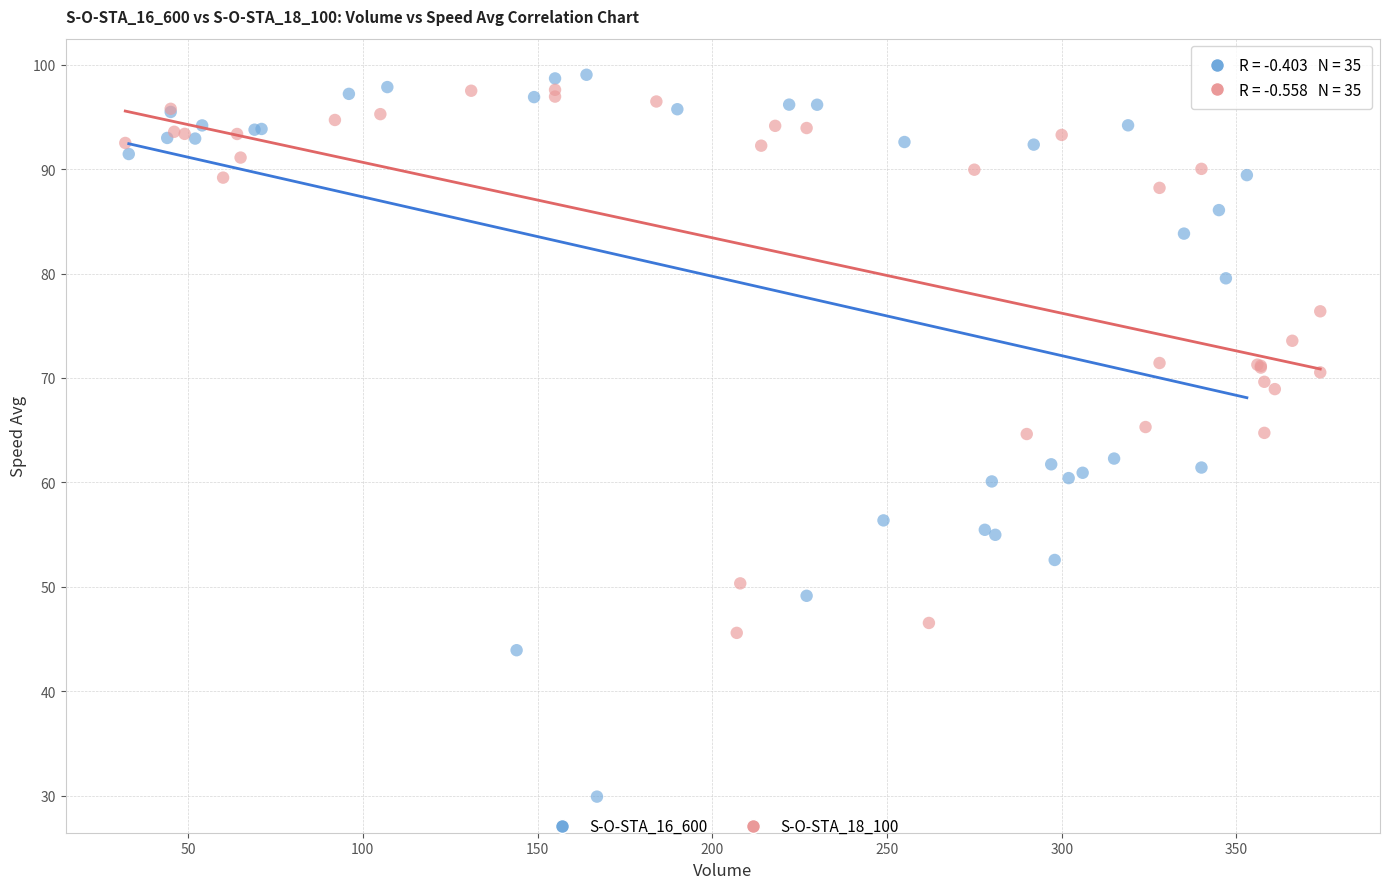

Which series has the widest spread of Y values?

S-O-STA_16_600